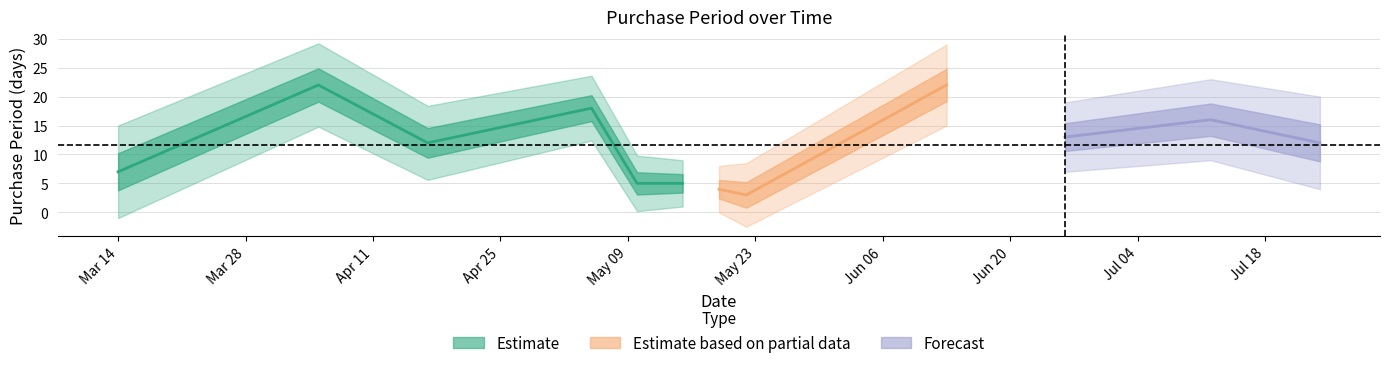

True or false: the data shows 8 at 2017-05-10.

False